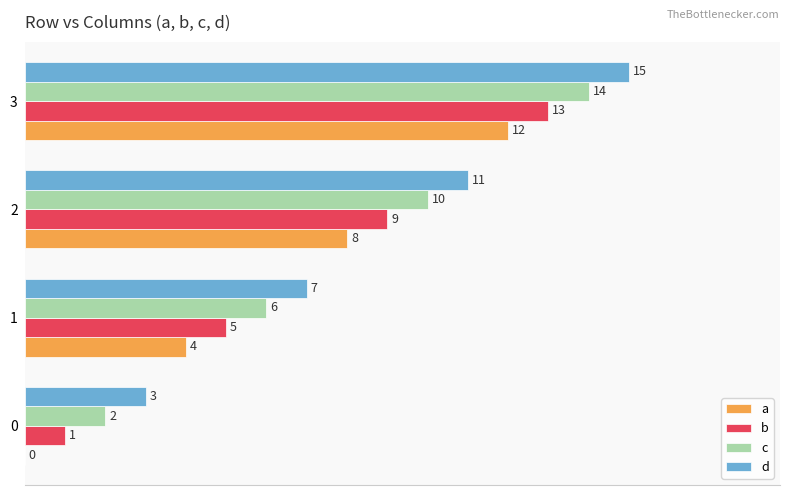

What is the total value across all series at 0?

6